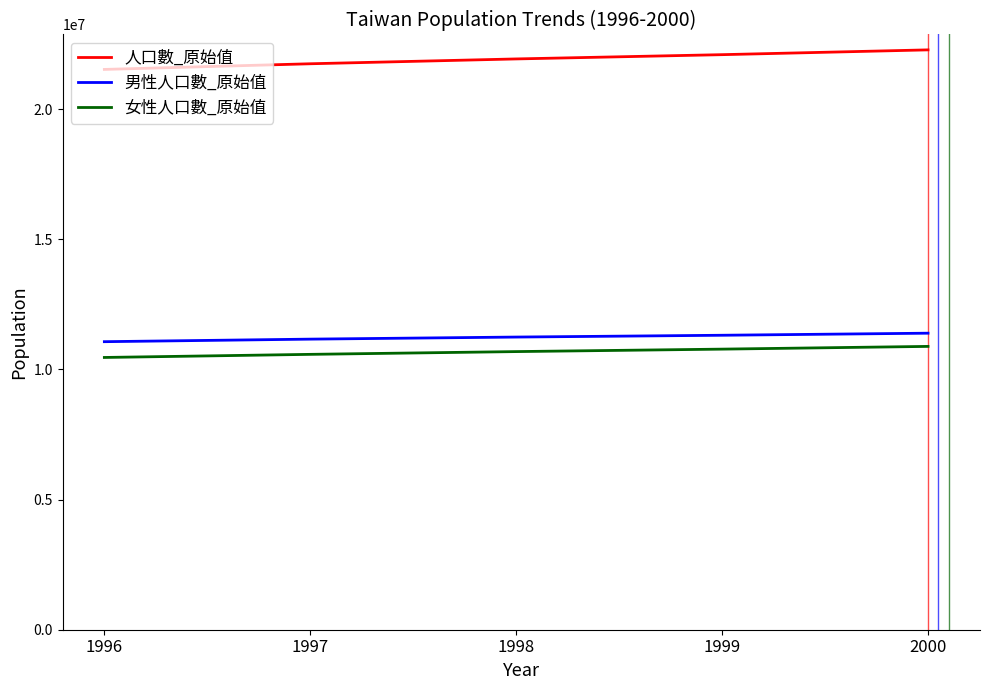

List the series in order of their peak value, lowest first.

女性人口數_原始值, 男性人口數_原始值, 人口數_原始值